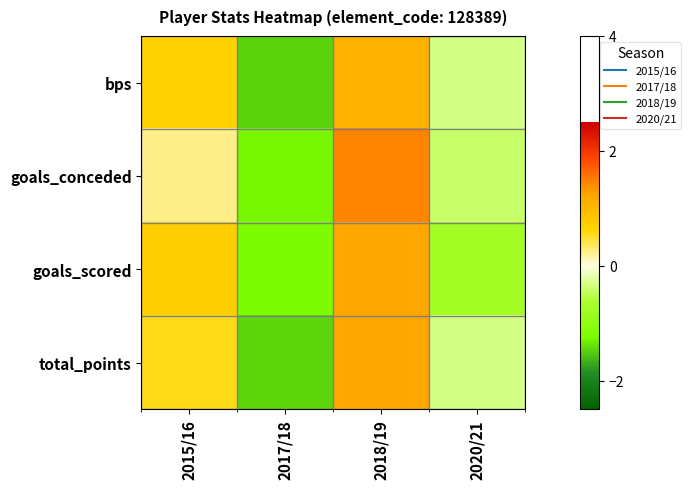

How many categories are shown in the chart?

4